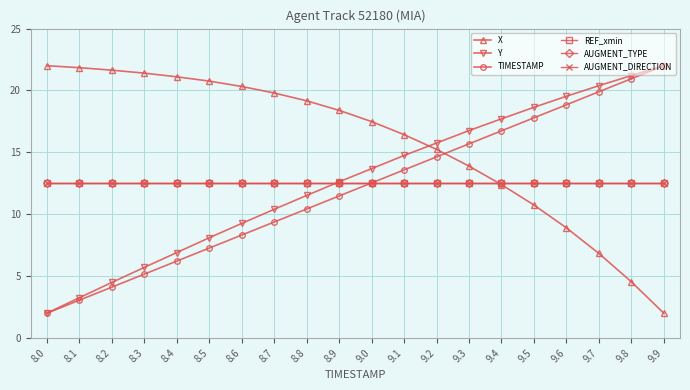

At which label is AUGMENT_DIRECTION closest to 12?

8.0